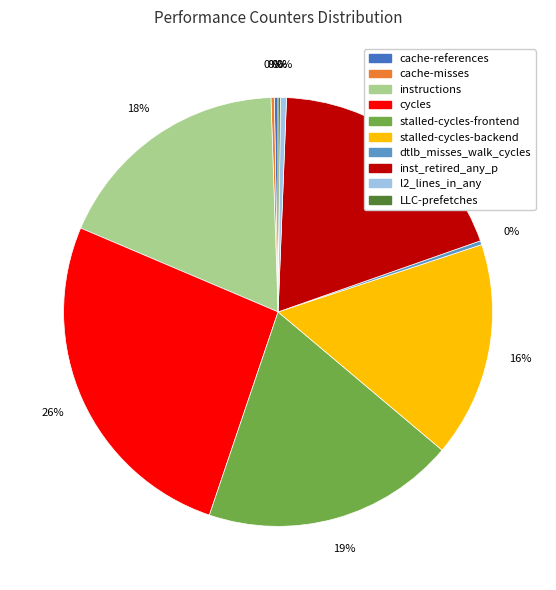

Does any single category account for the majority?

No